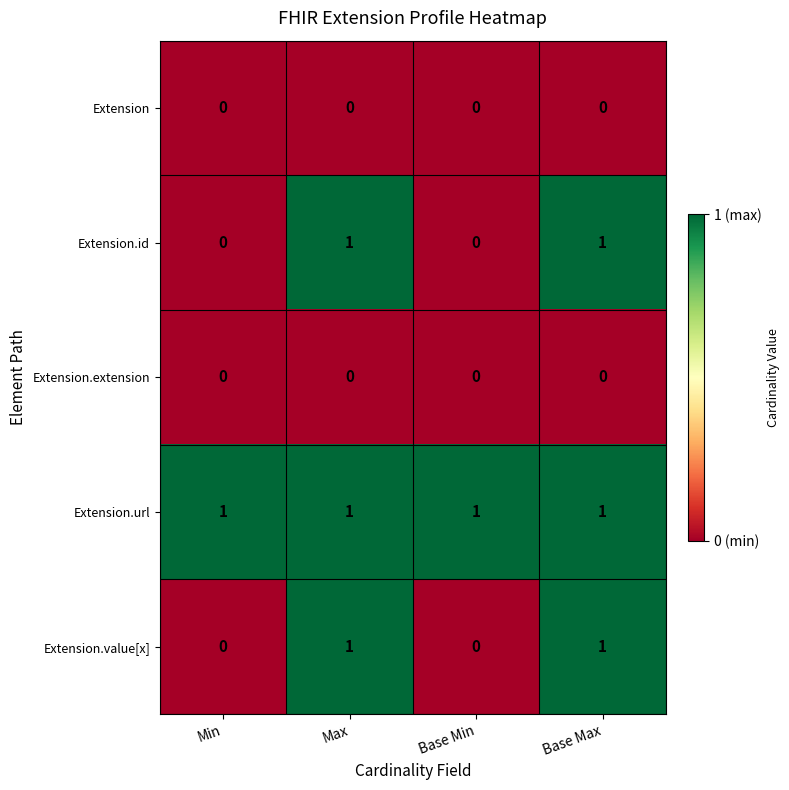

Reading left to right, extract all data points from this chart.

Extension: Min=0	Max=0	Base Min=0	Base Max=0
Extension.id: Min=0	Max=1	Base Min=0	Base Max=1
Extension.extension: Min=0	Max=0	Base Min=0	Base Max=0
Extension.url: Min=1	Max=1	Base Min=1	Base Max=1
Extension.value[x]: Min=0	Max=1	Base Min=0	Base Max=1